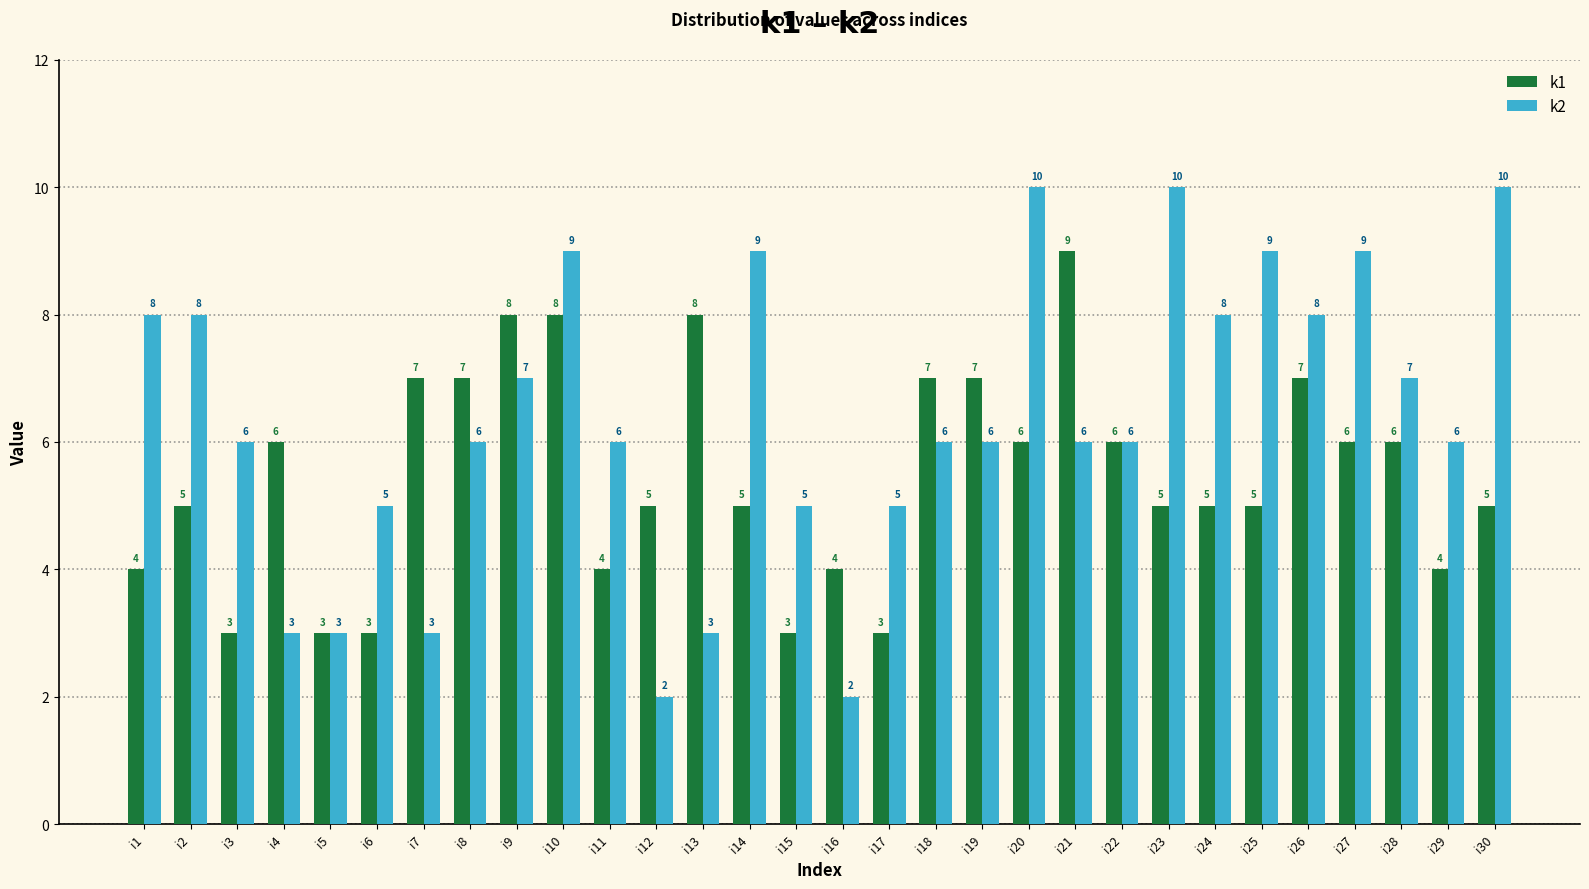

List the series in order of their peak value, highest first.

k2, k1